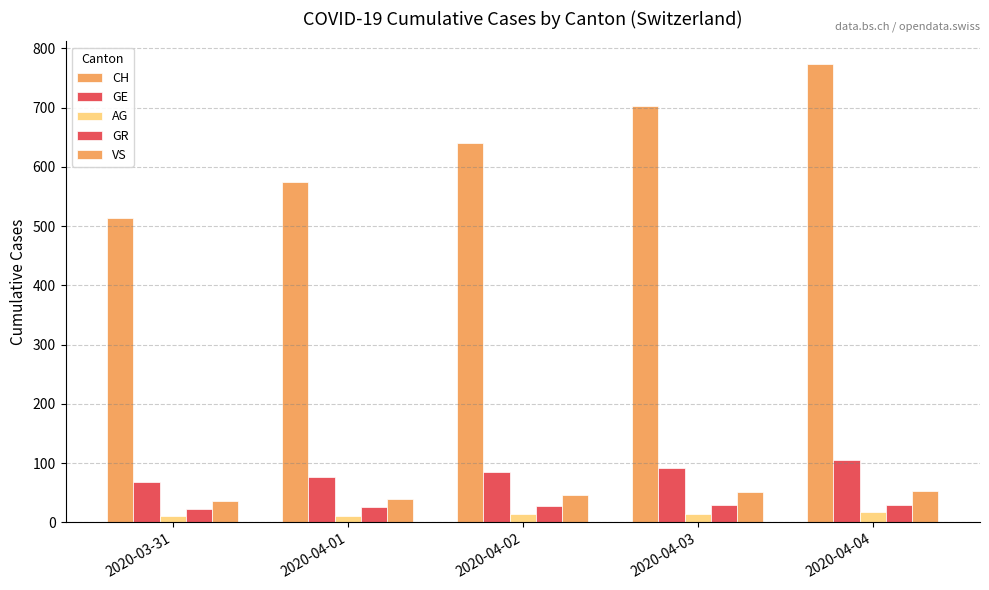

How many bars are there in each group?

5